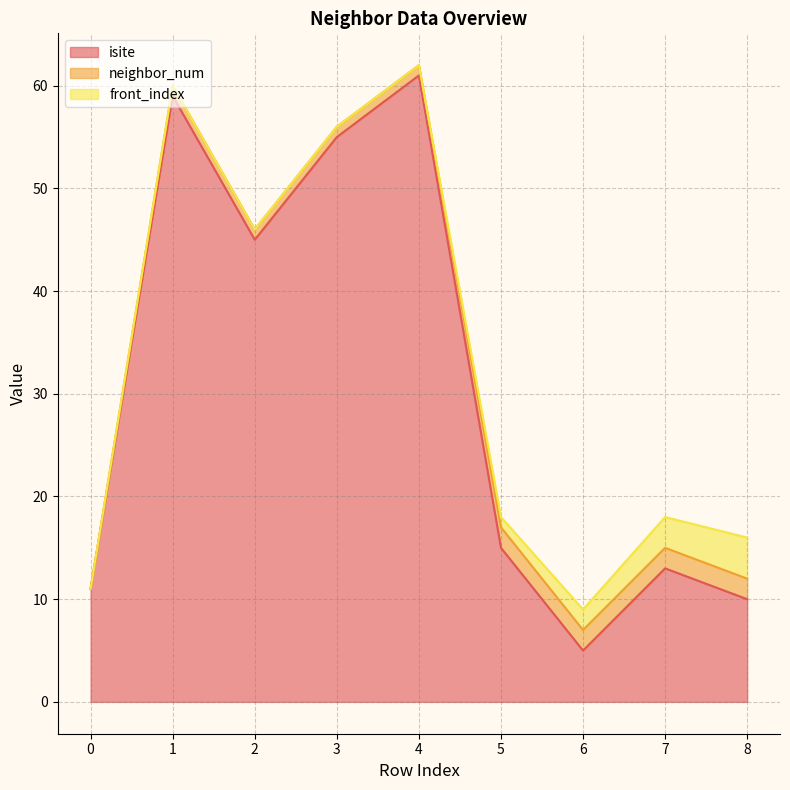

Rank the series by their maximum value, from lowest to highest.

neighbor_num, front_index, isite